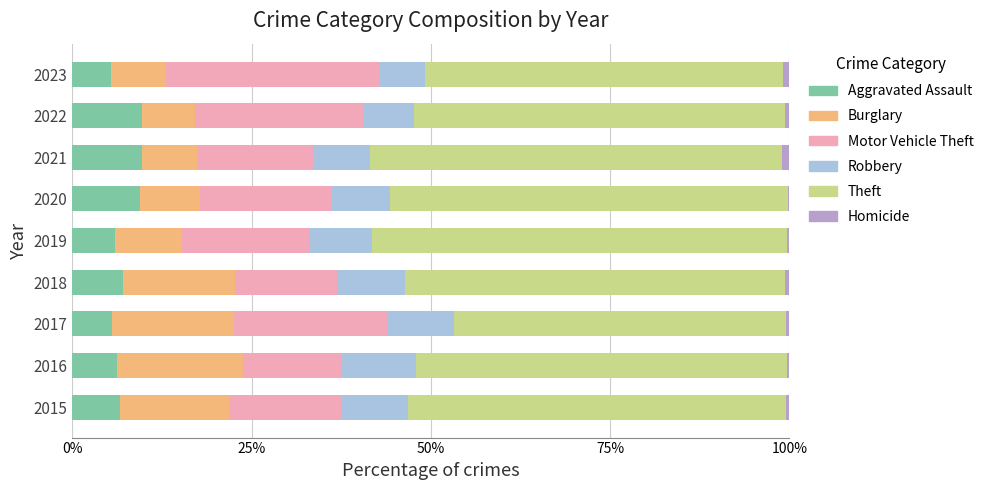

What are all the series names shown in the legend?

Aggravated Assault, Burglary, Motor Vehicle Theft, Robbery, Theft, Homicide